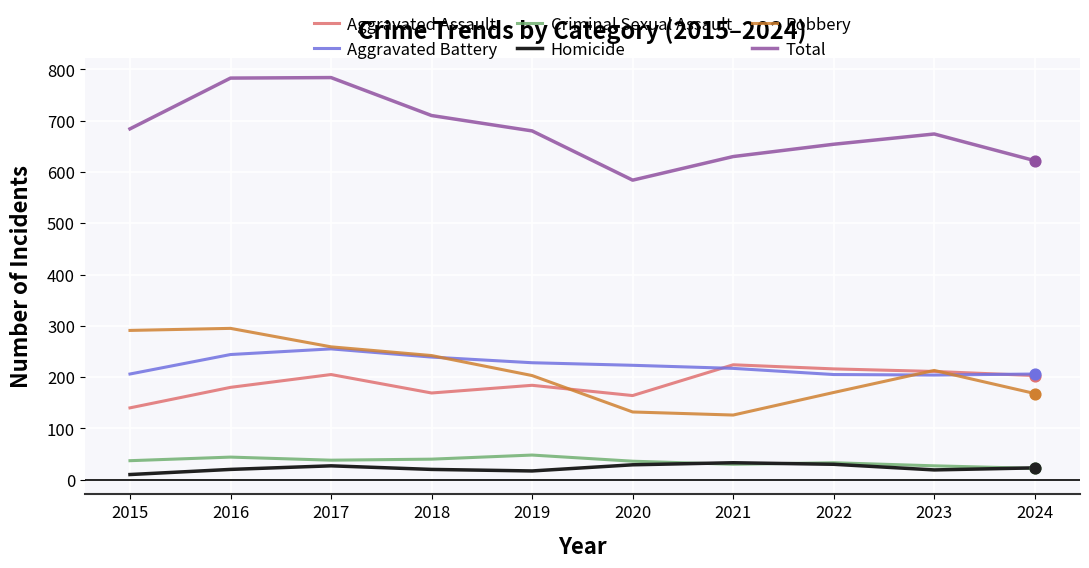

What is the difference between the highest and lowest values at 2017?

757